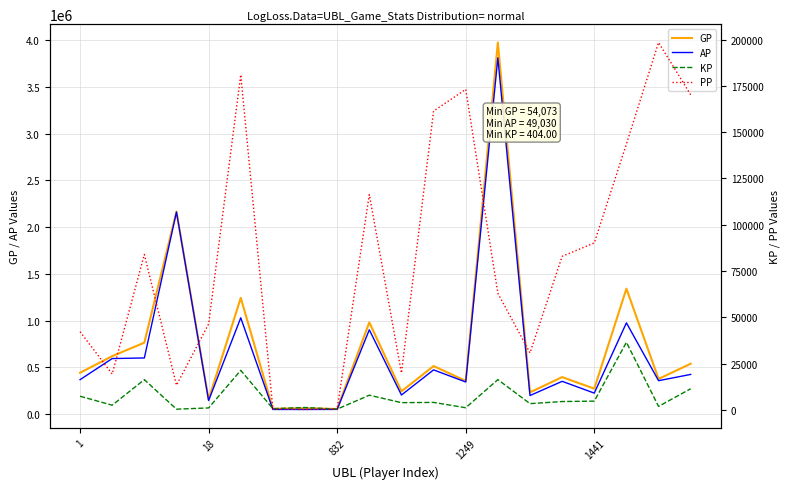

What is the highest value of the GP series?

3973023